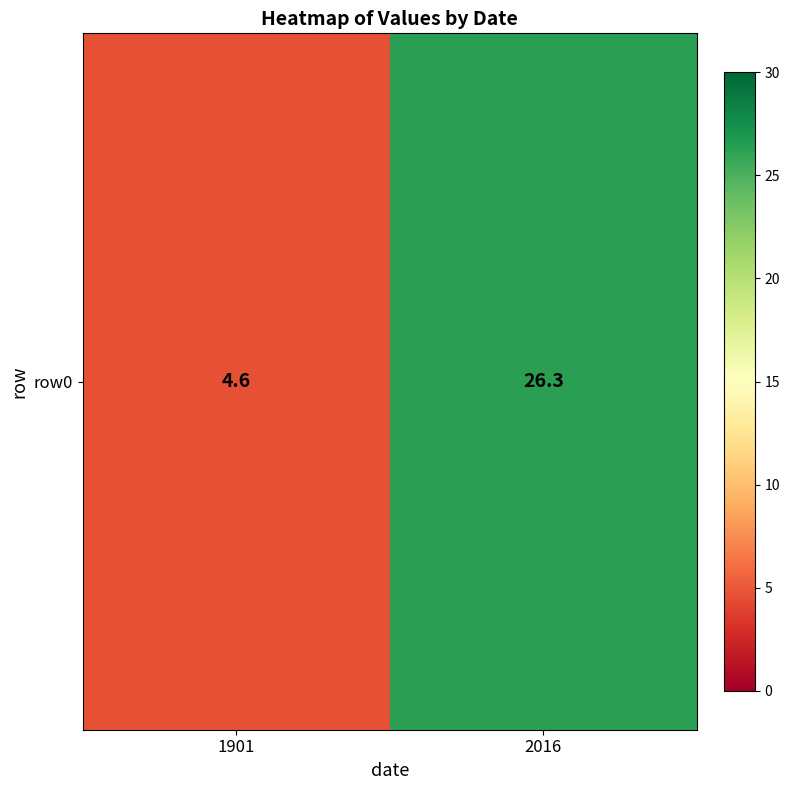

The value at 2016 is 15.9. True or false?

False